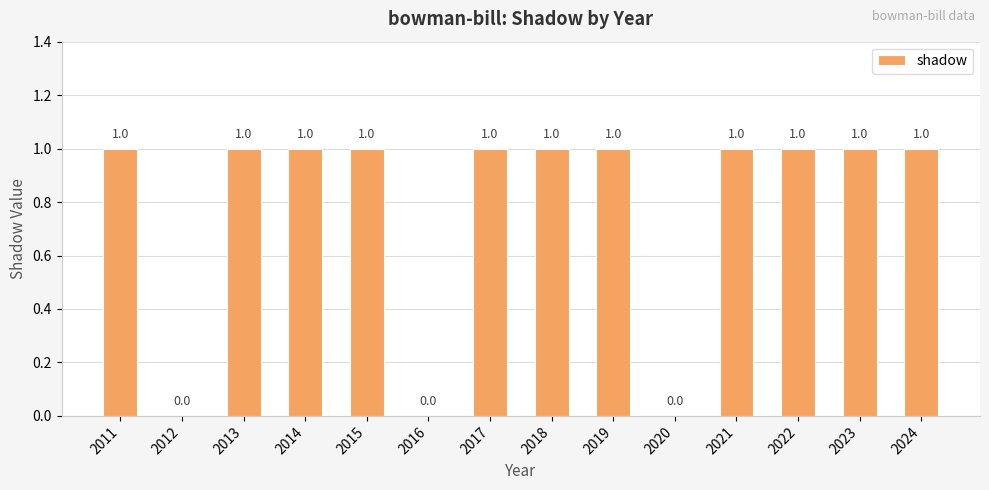

Which has a higher value, 2014 or 2020?

2014